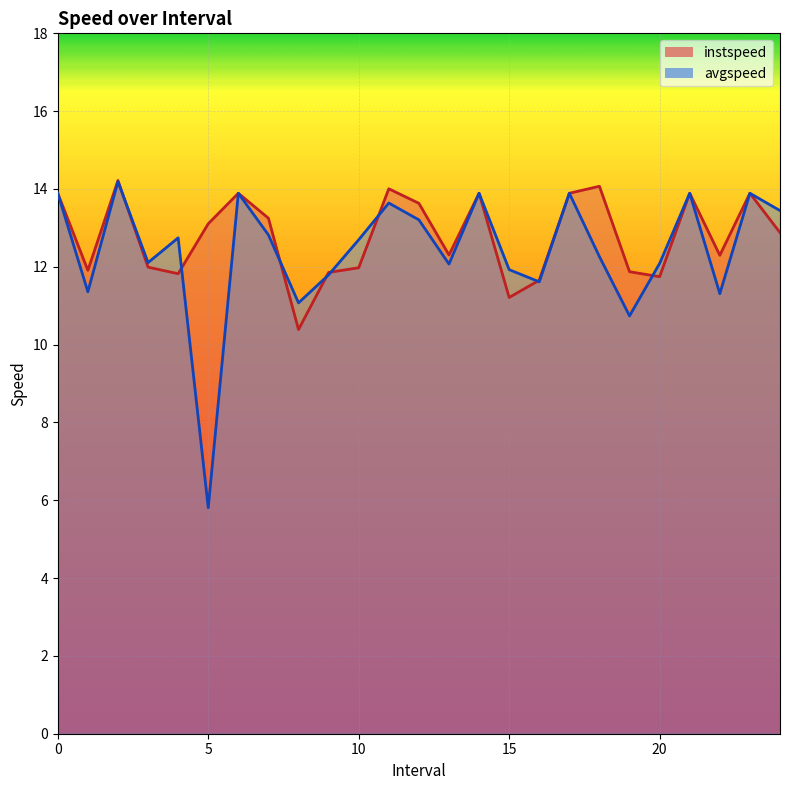

What is the maximum value for avgspeed?

14.2